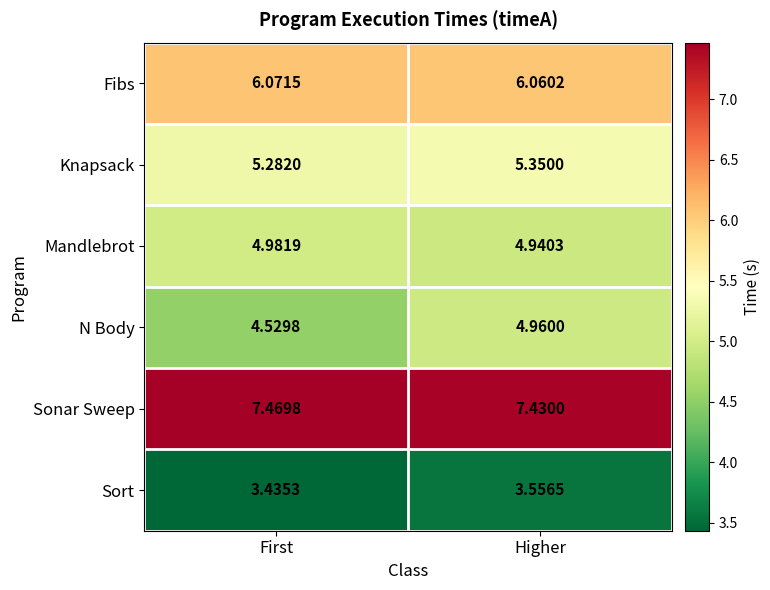

At First, list the series in order from largest to smallest.

Sonar Sweep, Fibs, Knapsack, Mandlebrot, N Body, Sort